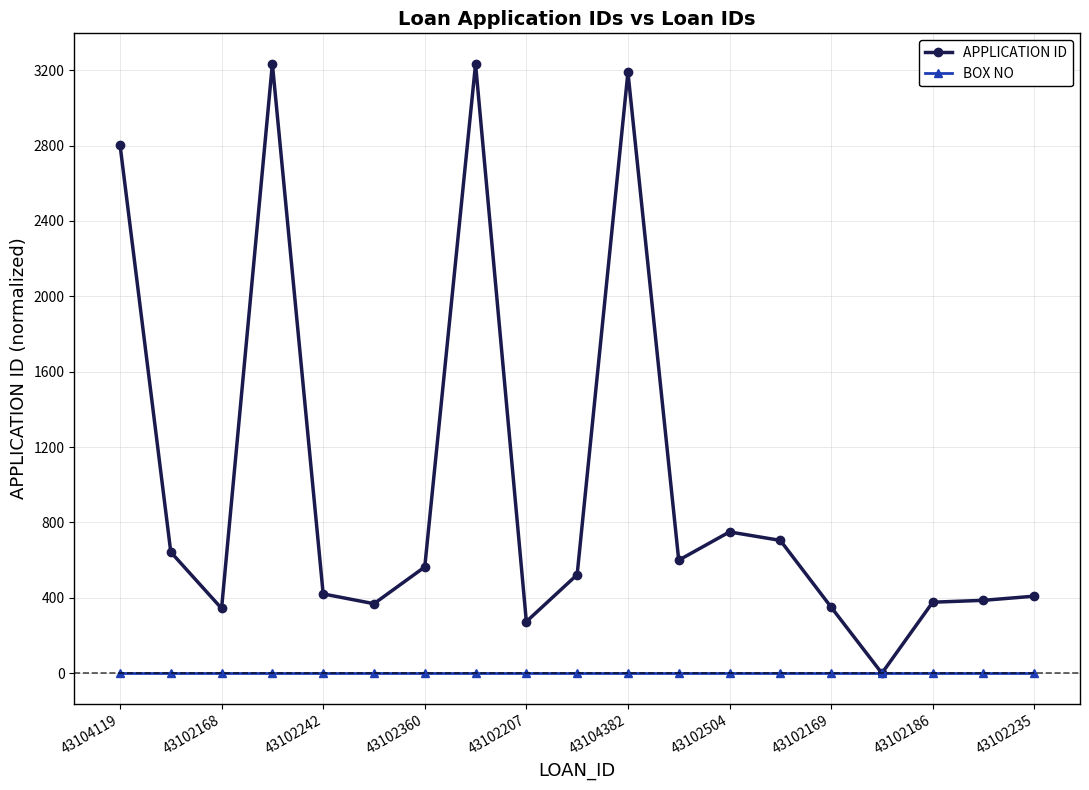

At how many categories does at least one series exceed 876?

4